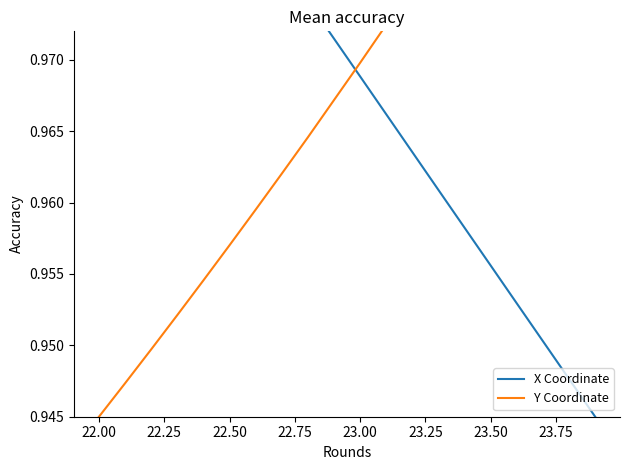

At 22.00, list the series in order from largest to smallest.

X Coordinate, Y Coordinate